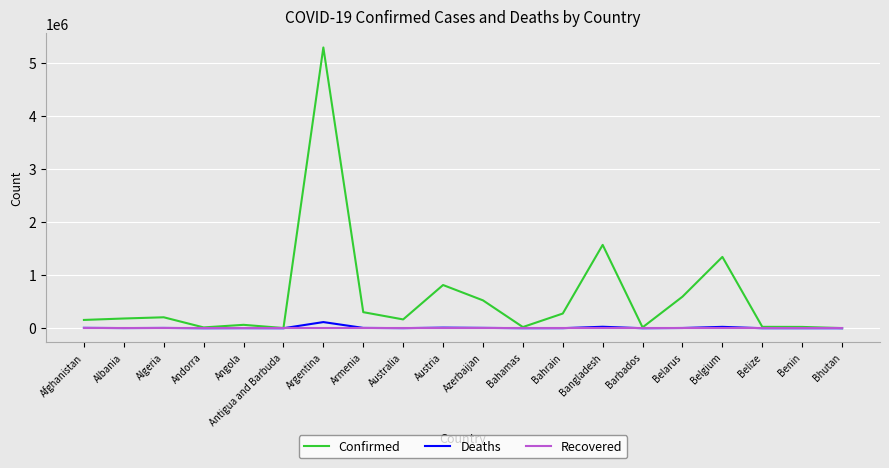

Which series changed the most between Bangladesh and Belize?

Confirmed